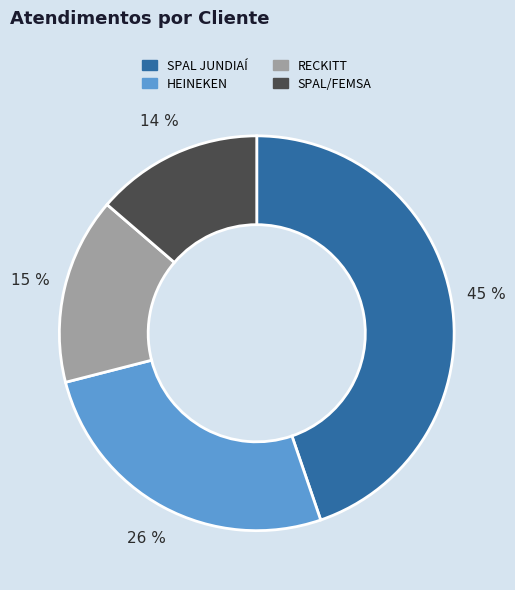

To the nearest percent, what is the average slice percentage?

25%